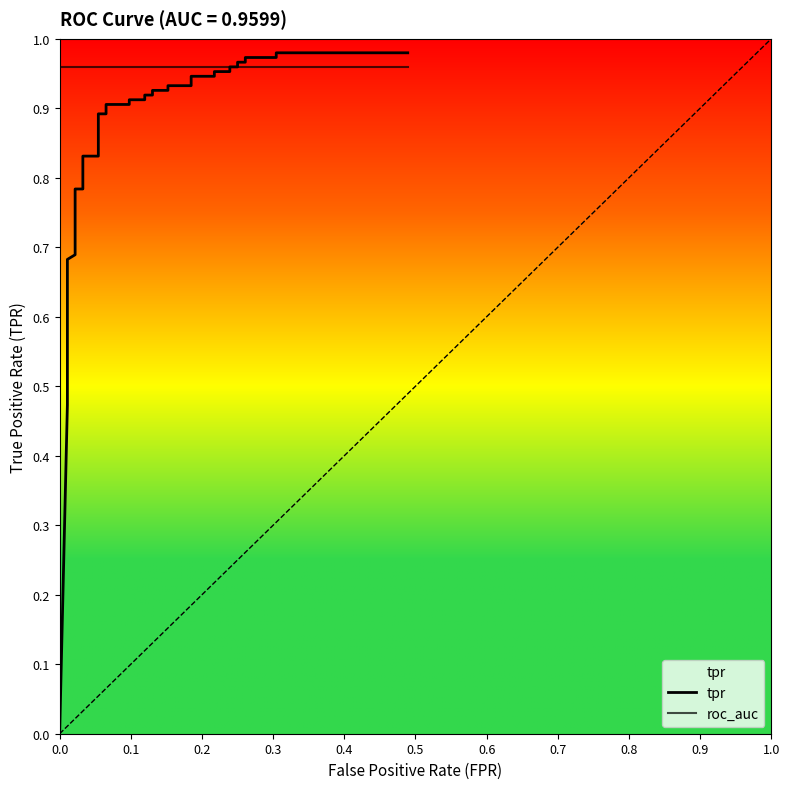

How many lines are shown in the chart?

2